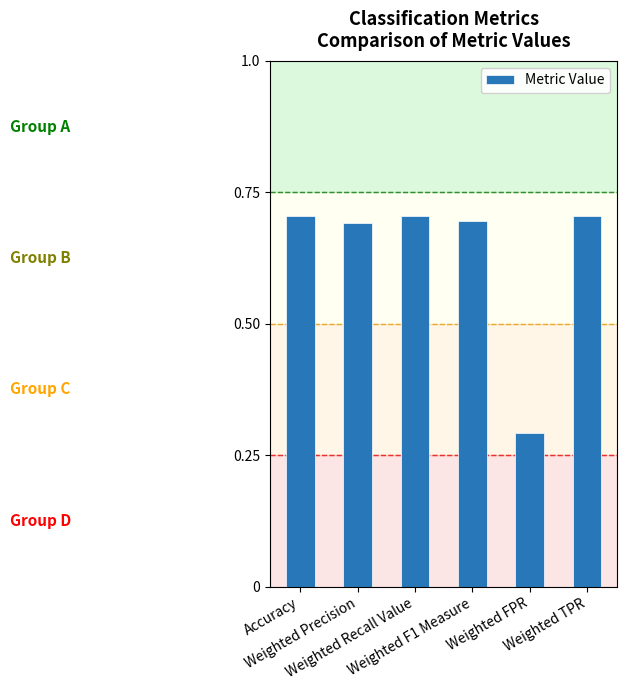

What is the difference between the values at Weighted Recall Value and Weighted FPR?

0.4